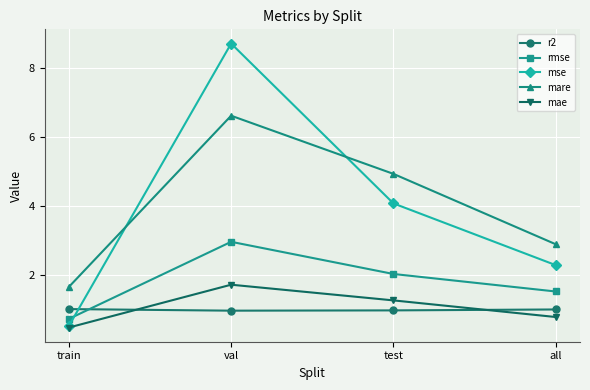

Does the chart display data point markers on the line(s)?

Yes